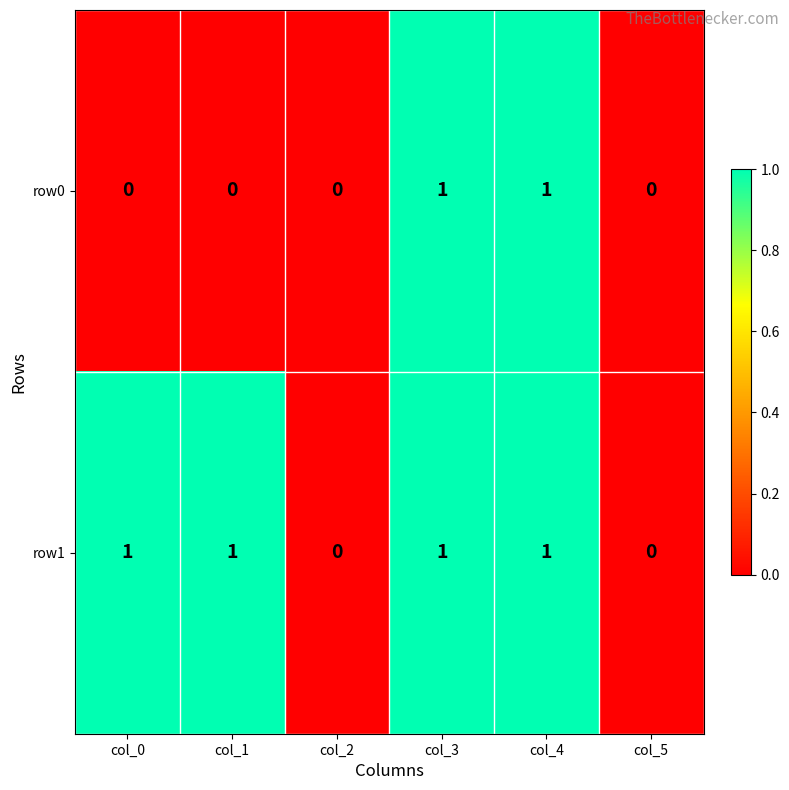

Reading left to right, transcribe all the data shown in this chart.

row0: col_0=0	col_1=0	col_2=0	col_3=1	col_4=1	col_5=0
row1: col_0=1	col_1=1	col_2=0	col_3=1	col_4=1	col_5=0